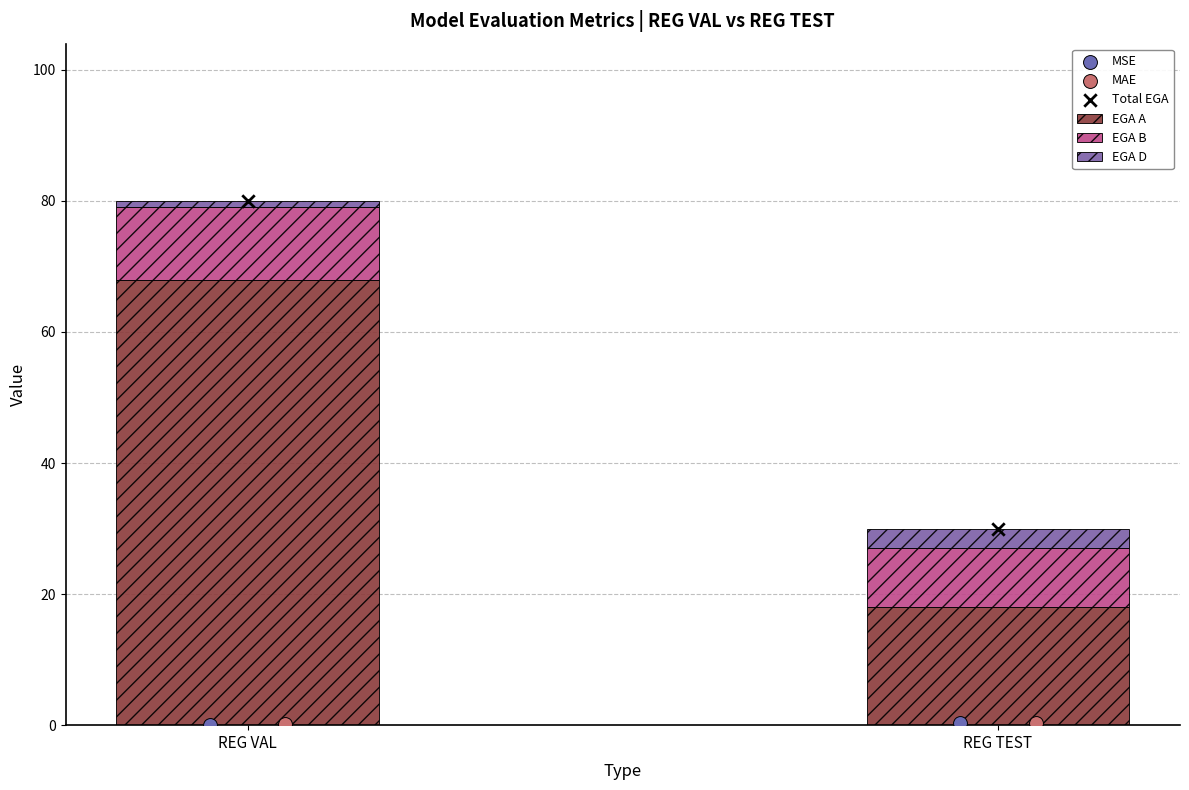

Which series has the widest spread of Y values?

EGA A